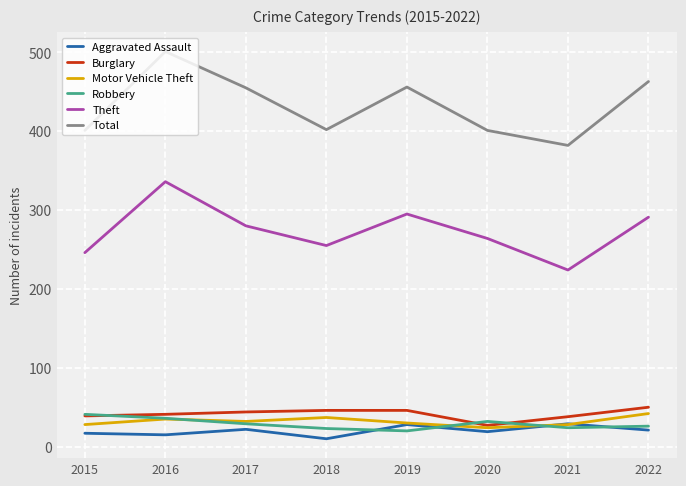

What is the approximate value of Burglary at 2022, to the nearest 10?

50